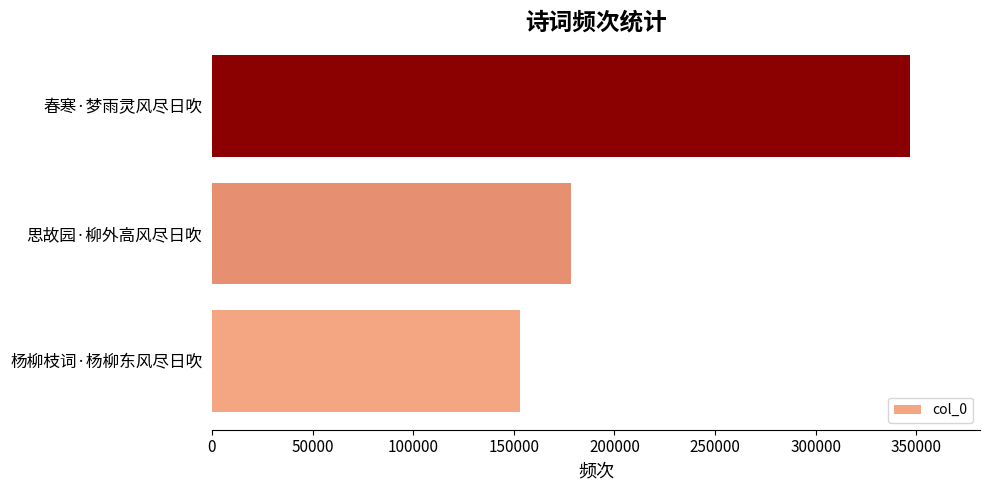

Reading bottom to top, what are all the values shown in this chart?

152856	178387	346987